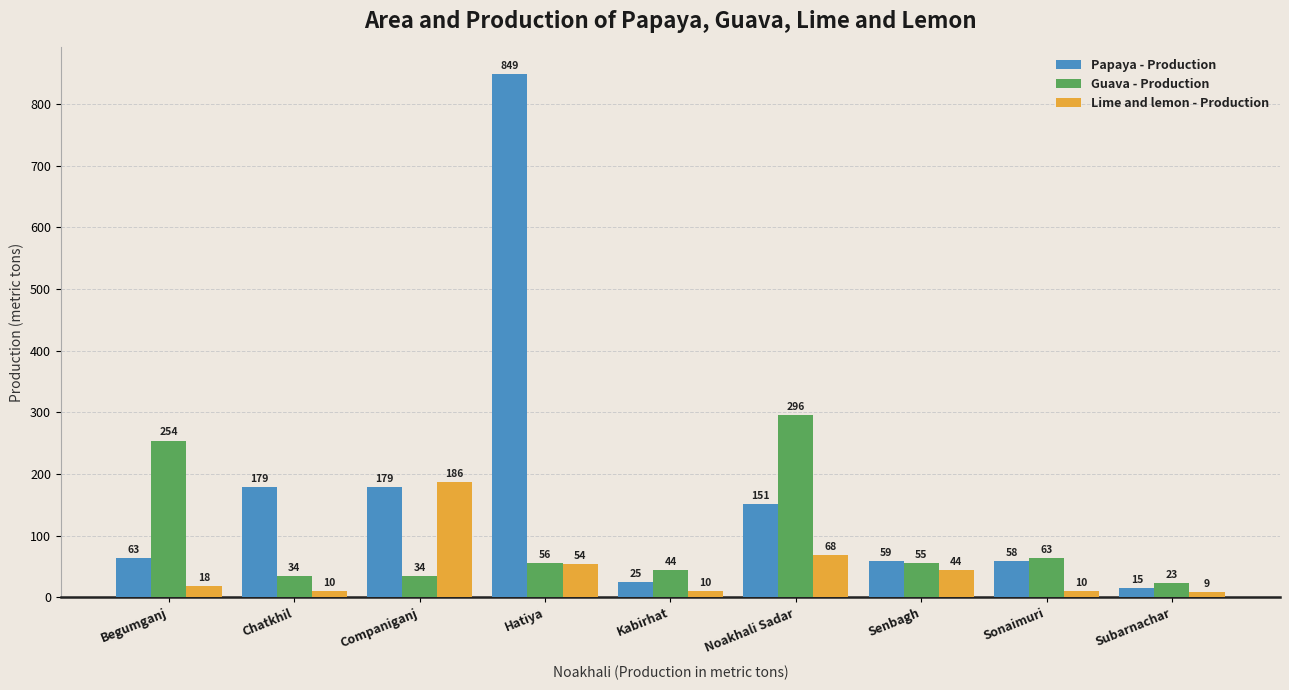

What is the smallest value displayed?

9